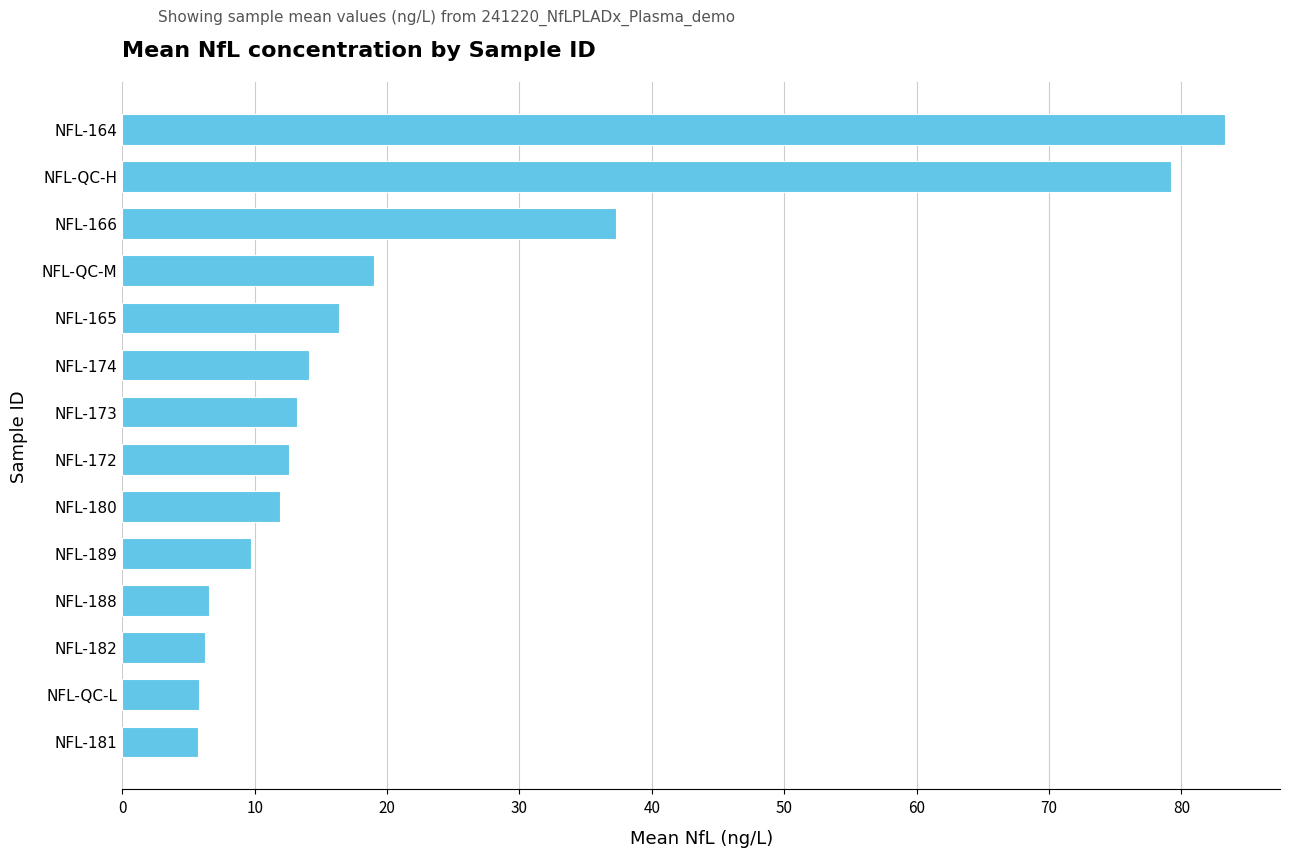

How many data points does each series have?

14